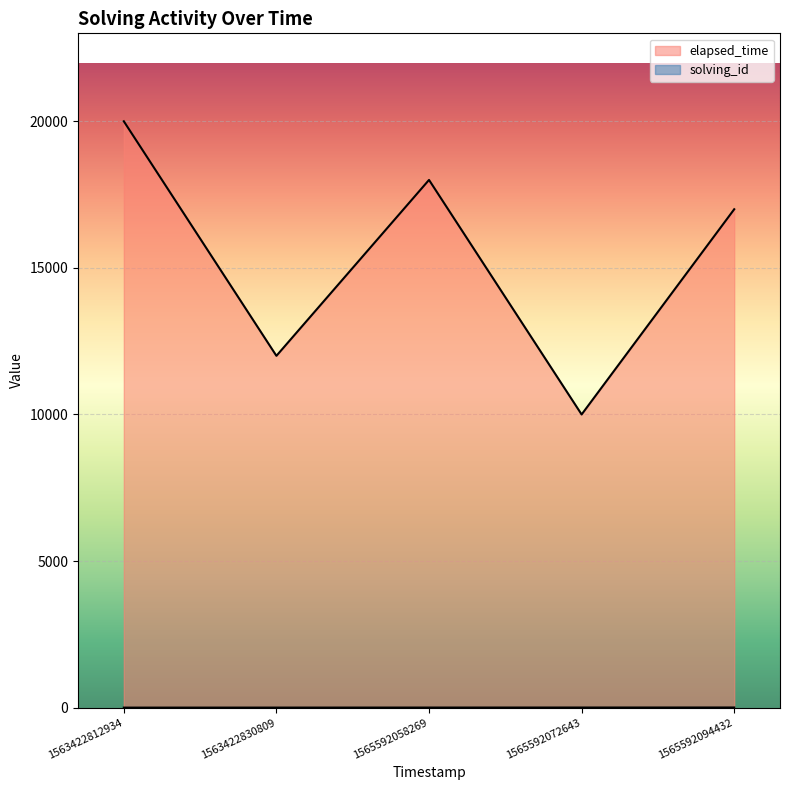

At how many categories does at least one series exceed 13474?

3